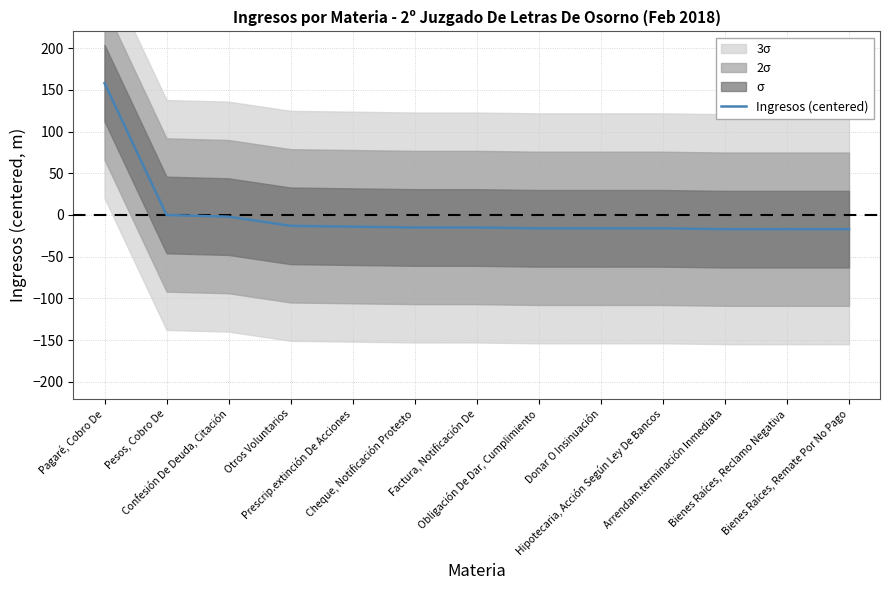

List the labels in order of value, smallest first.

Arrendam.terminación Inmediata, Bienes Raíces, Reclamo Negativa, Bienes Raíces, Remate Por No Pago, Obligación De Dar, Cumplimiento, Donar O Insinuación, Hipotecaria, Acción Según Ley De Bancos, Cheque, Notificación Protesto, Factura, Notificación De, Prescrip.extinción De Acciones, Otros Voluntarios, Confesión De Deuda, Citación, Pesos, Cobro De, Pagaré, Cobro De